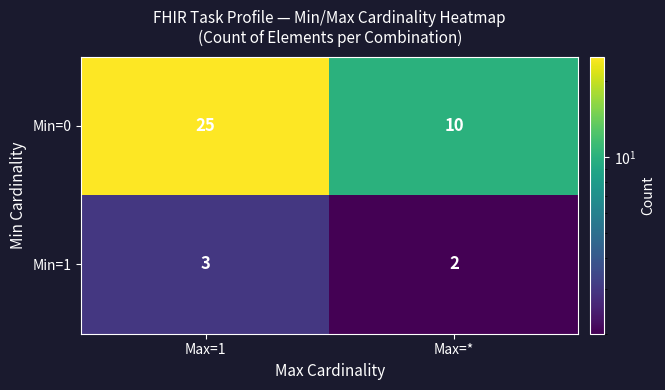

What is the sum of the Min=1 values at Max=1 and Max=*?

5